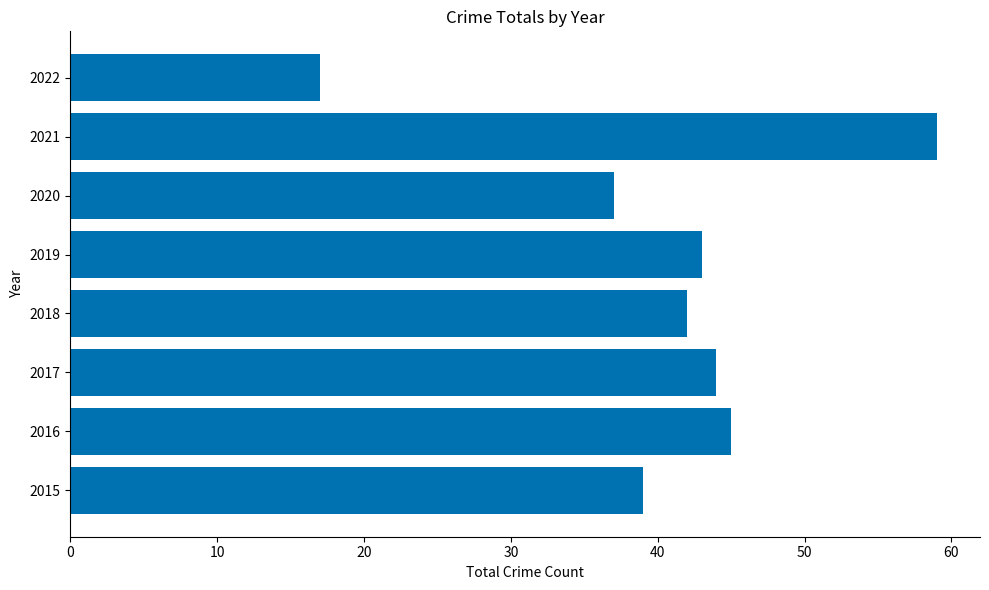

The value at 2019 is 21. True or false?

False